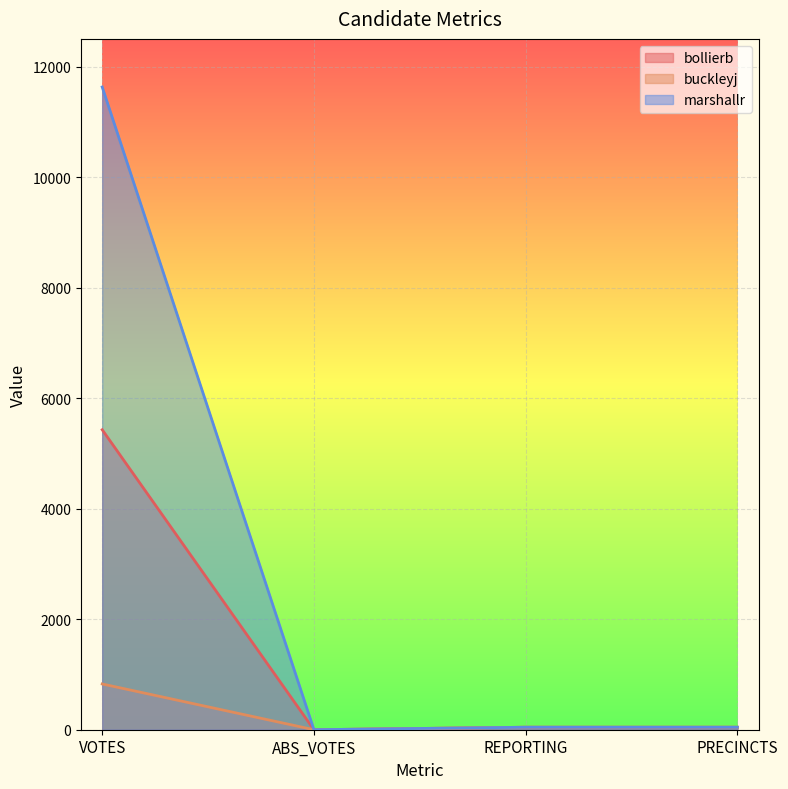

Which category has the highest value across all series?

VOTES